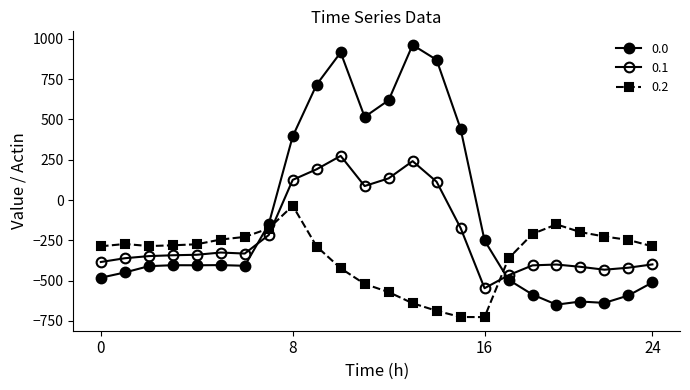

How many times do 0.1 and 0.0 cross each other?

2